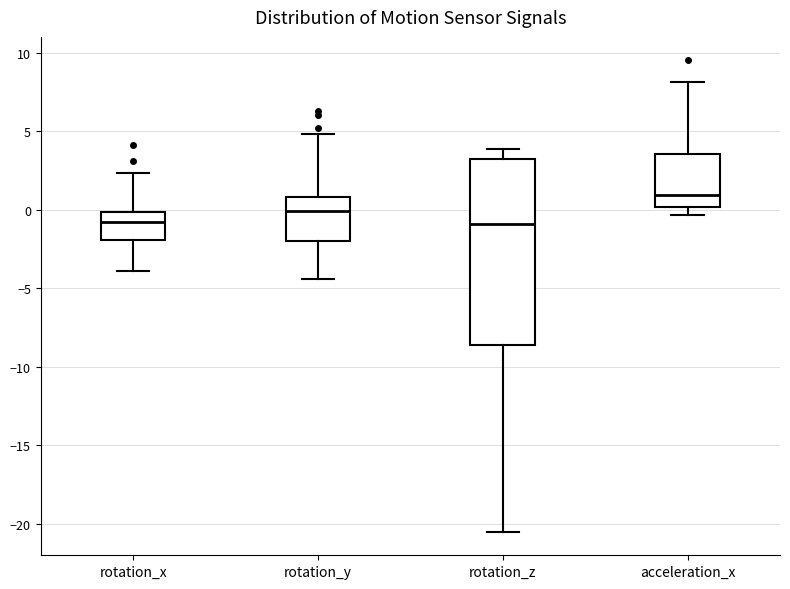

Reading left to right, transcribe this box plot: for each box, give where its median line is, the range the box spans, and where its two whiskers end, as read against the y-axis. The values are not printed on the chart, so give them approximately, as read against the axis.

rotation_x: median -1.0, box -2.0 to 0.0, whiskers -4.0 to 2.5
rotation_y: median 0.0, box -2.0 to 1.0, whiskers -4.5 to 5.0
rotation_z: median -1.0, box -8.5 to 3.5, whiskers -20.5 to 4.0
acceleration_x: median 1.0, box 0.0 to 3.5, whiskers -0.5 to 8.0